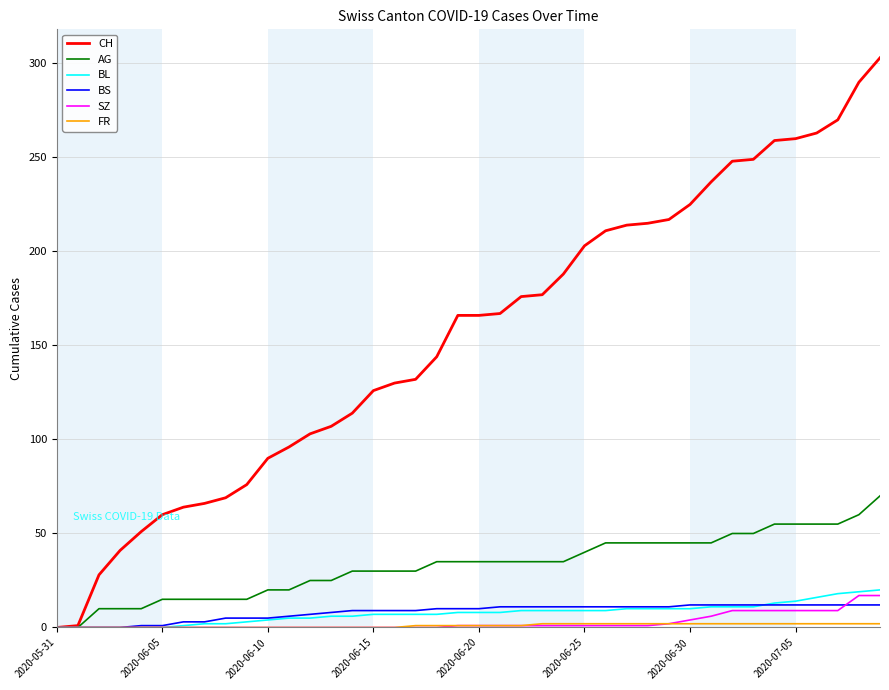

Which series has the largest range (max minus min)?

CH